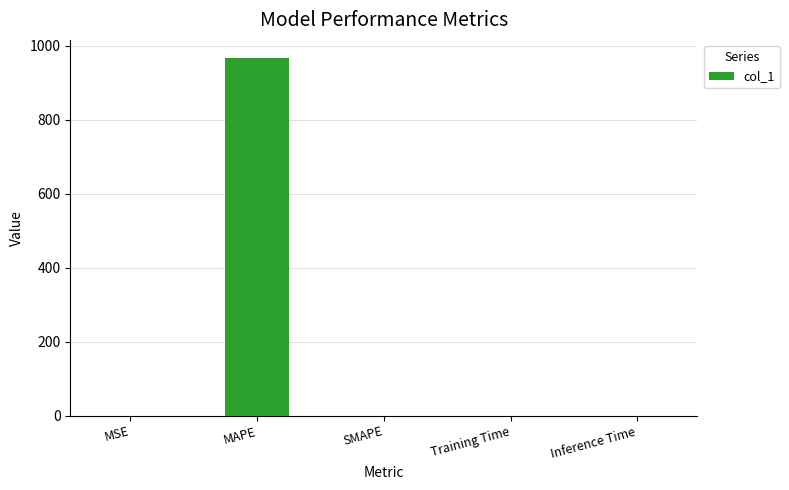

Which has a higher value, Inference Time or MAPE?

MAPE